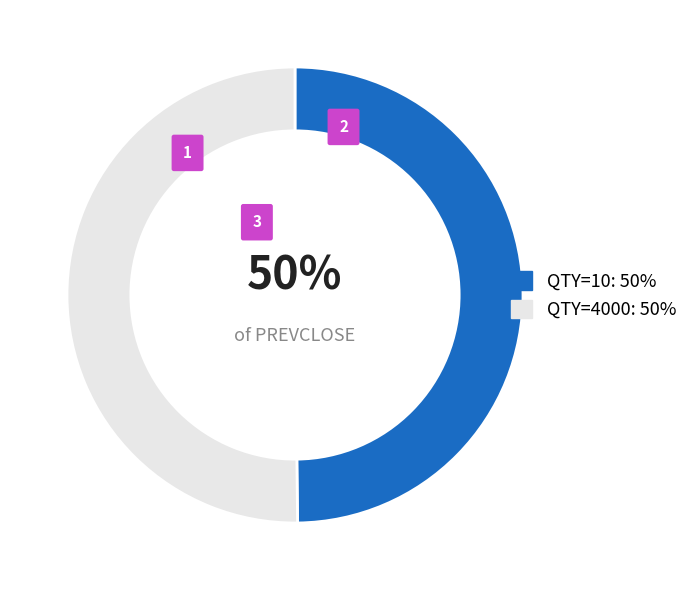

What is the majority slice?

4000